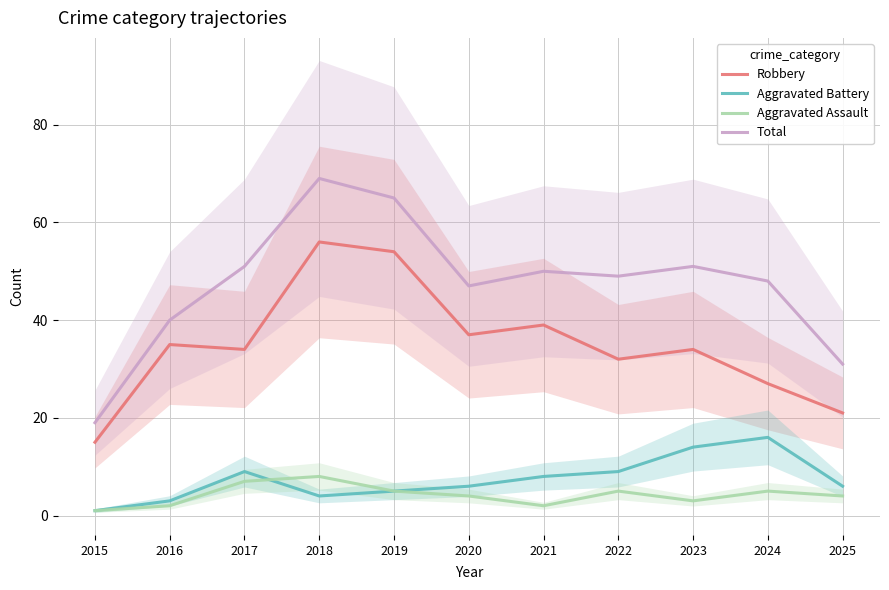

Is it true that Robbery equals 18 at 2024?

False